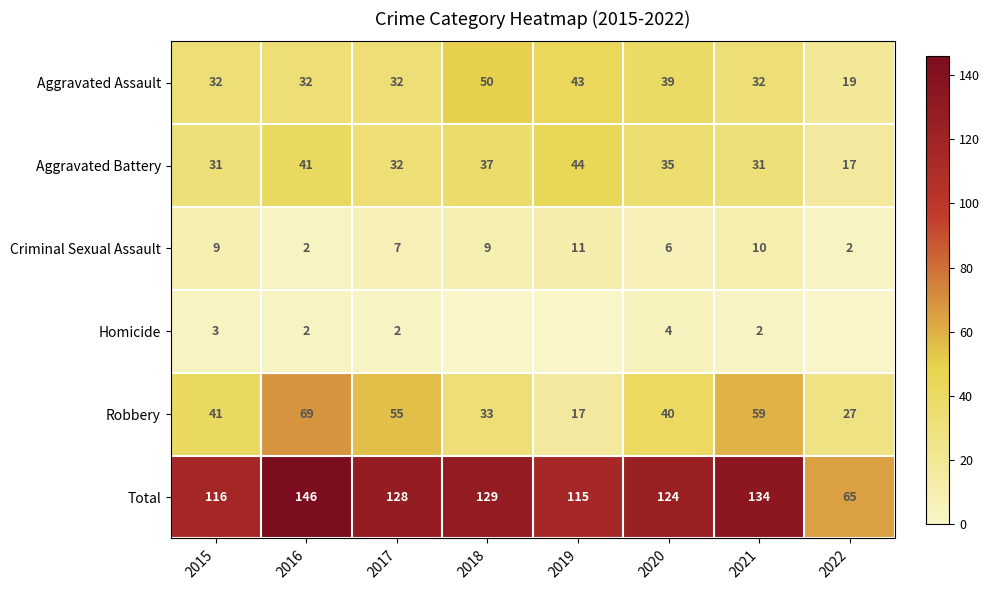

How many distinct data groups are displayed?

6